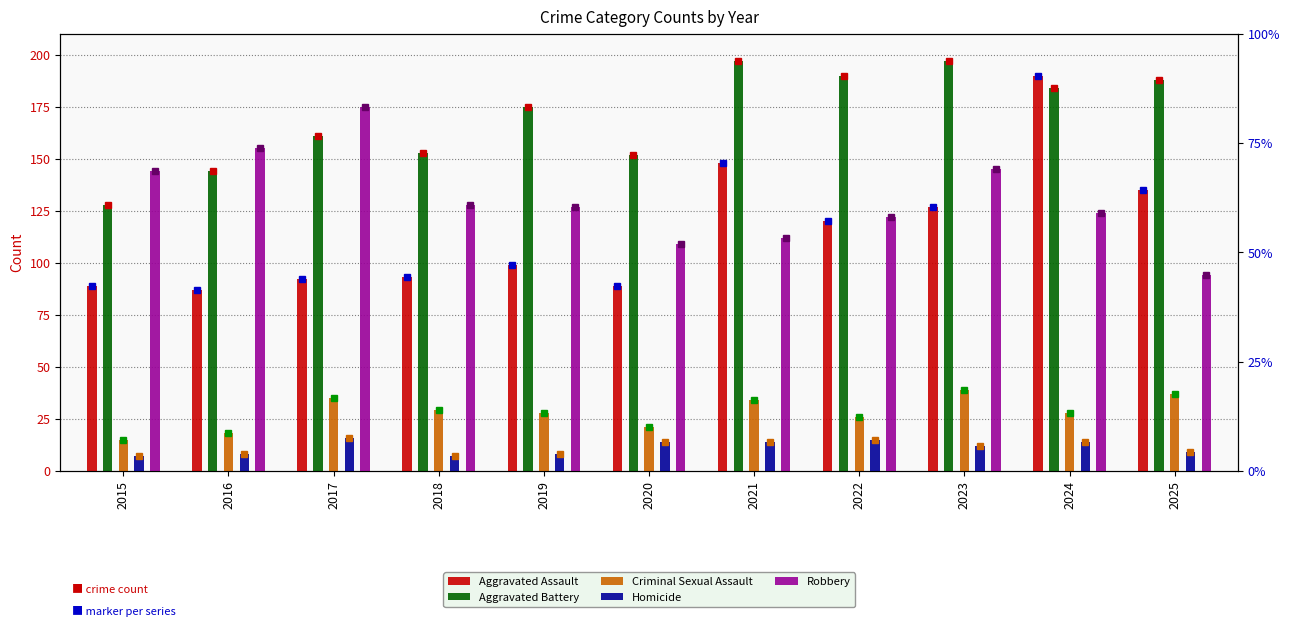

What is the sum of the Homicide values at 2025 and 2015?

16